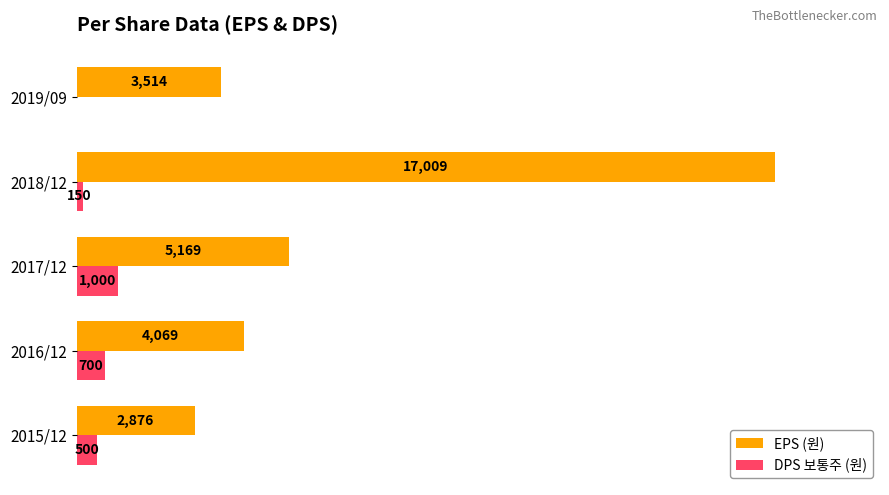

Is the value of EPS (원) at 2015/12 greater than the value of DPS 보통주 (원) at 2016/12?

Yes